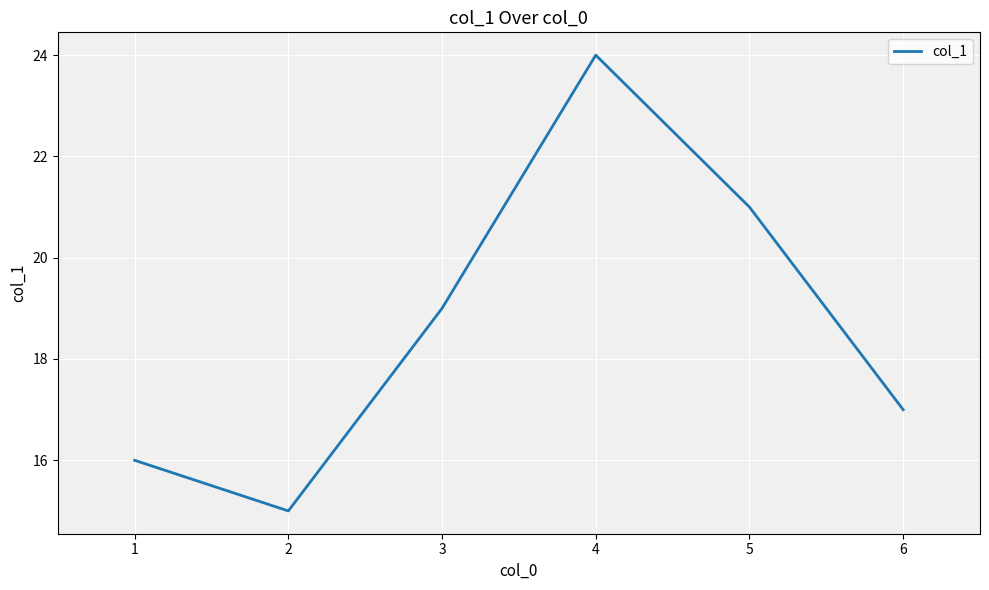

Between 5 and 1, which is larger?

5